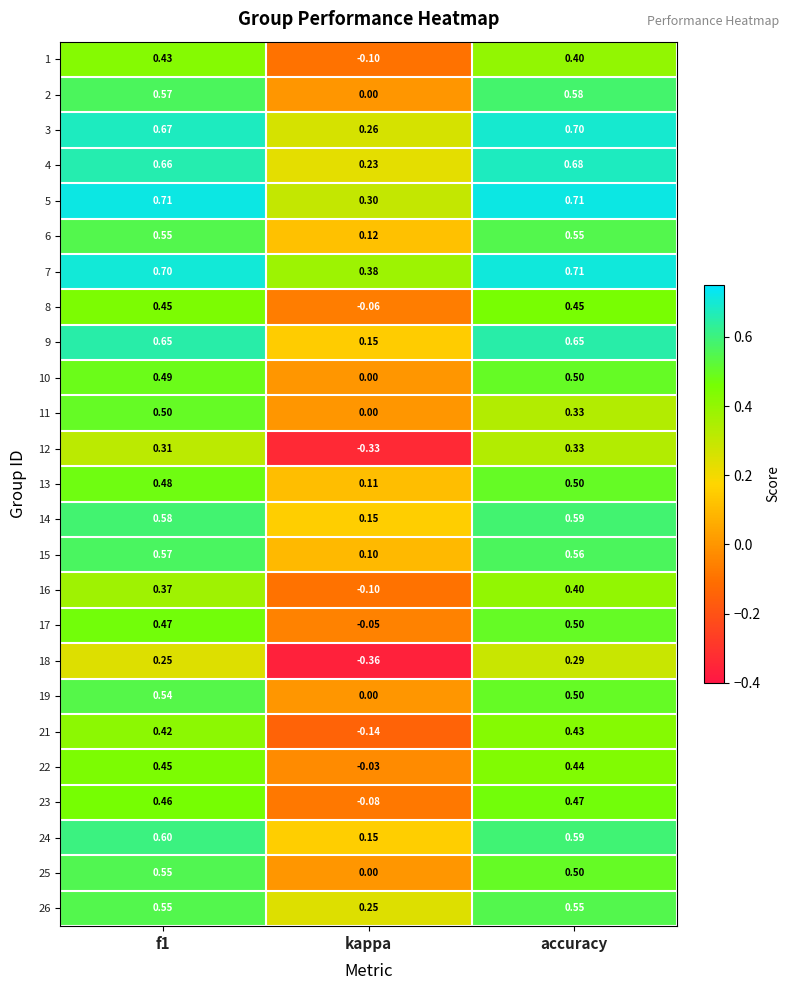

Which label corresponds to the smallest value in the chart?

kappa